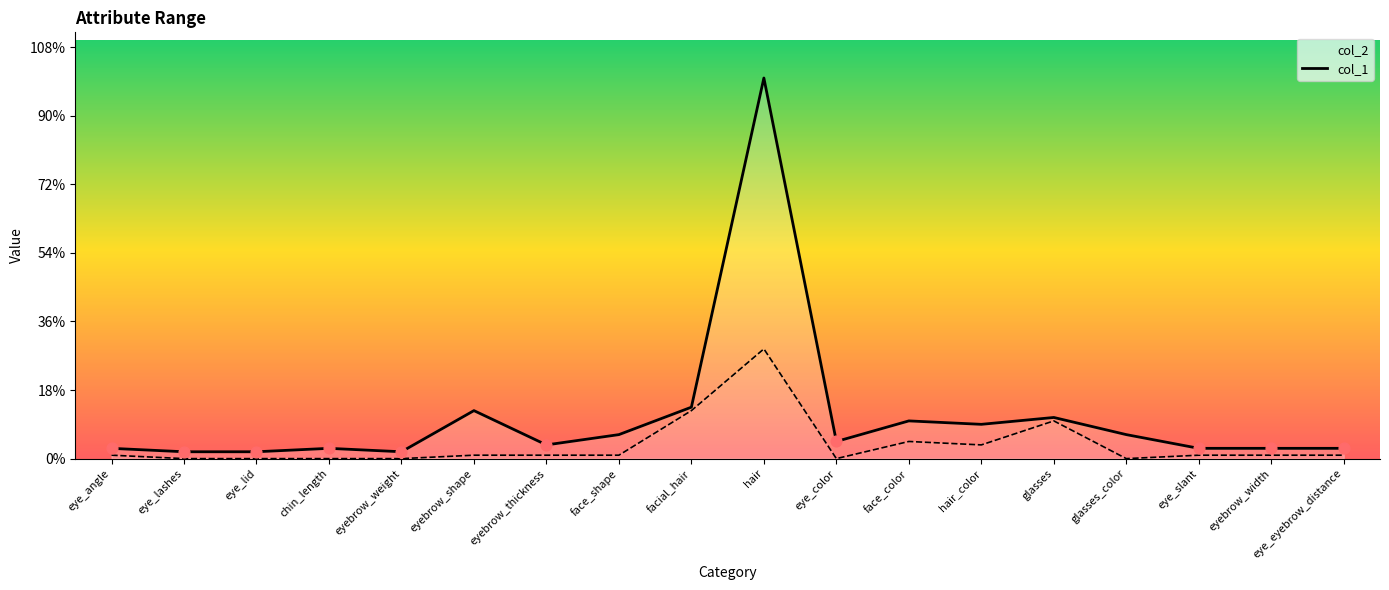

What is the total value across all series at hair_color?

14